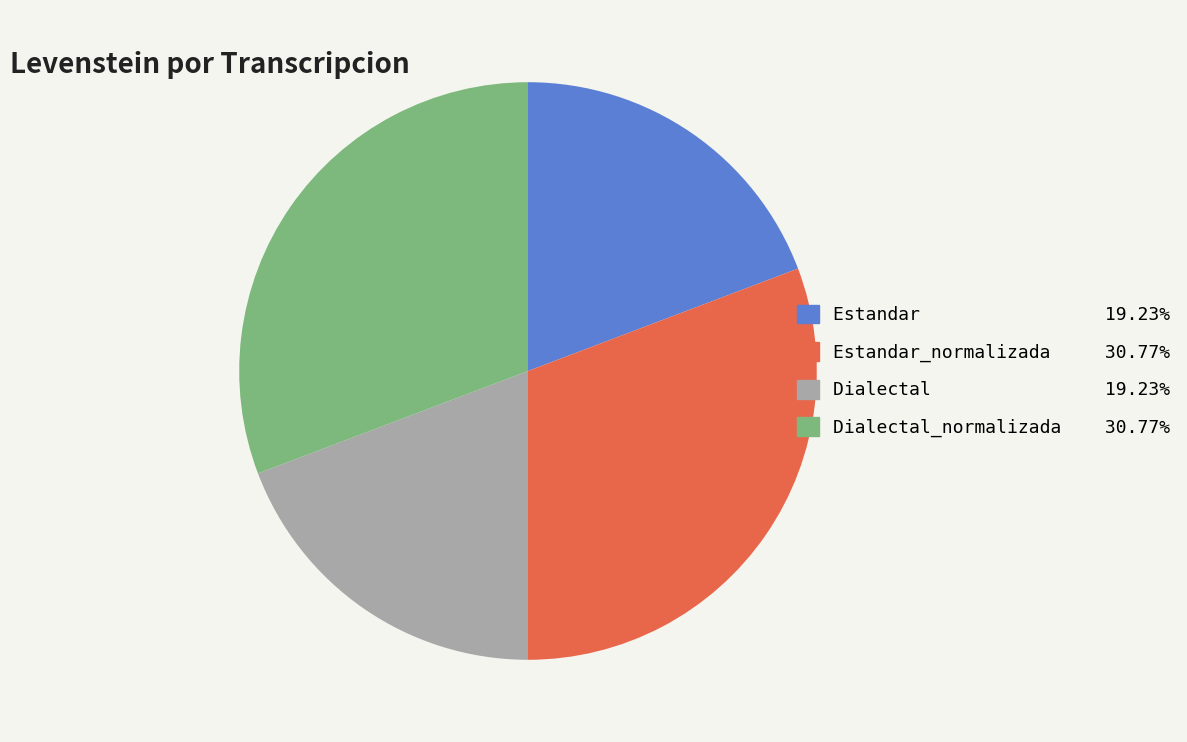

Count the number of slices in the pie.

4